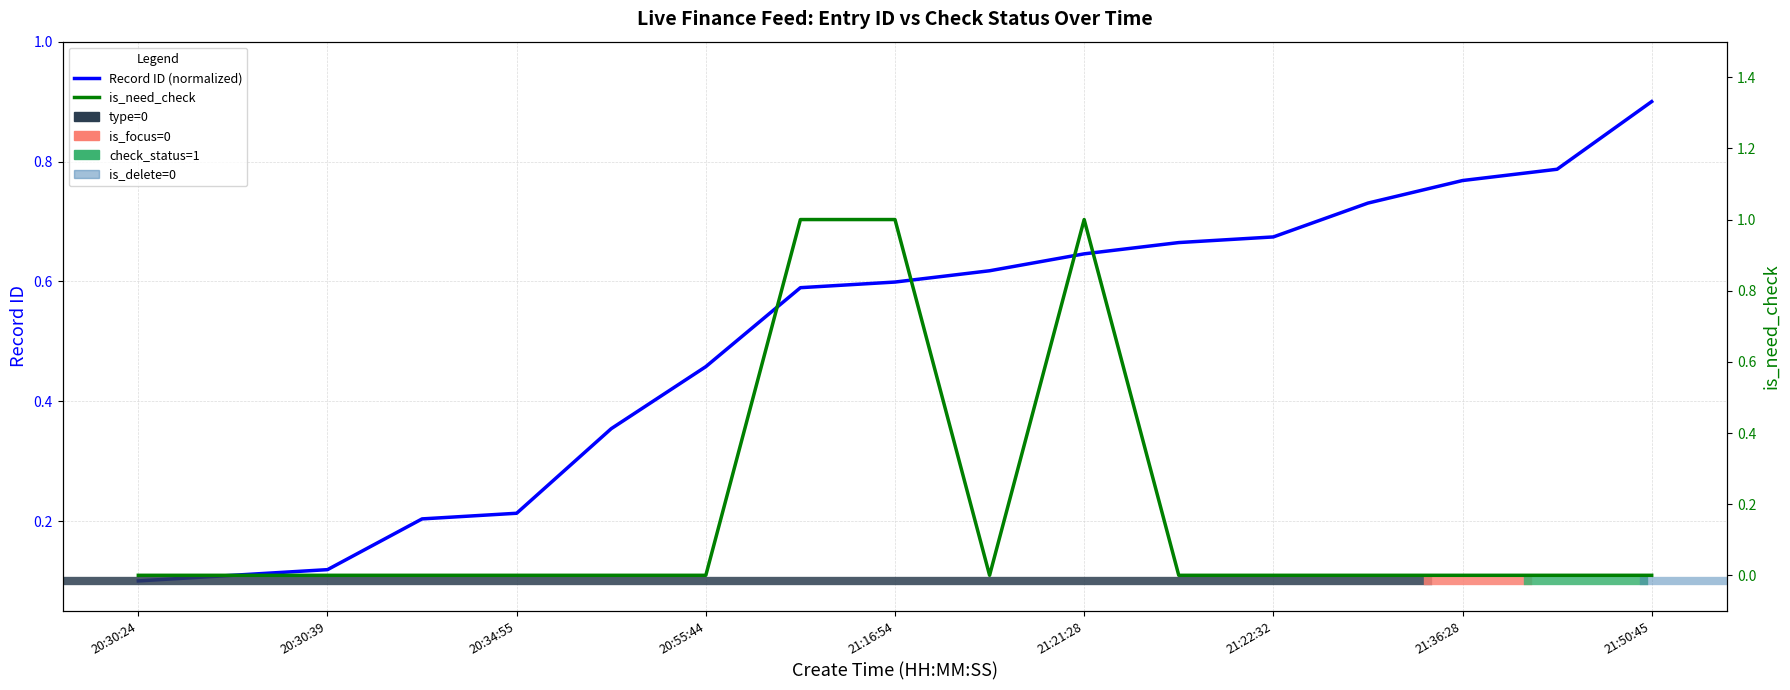

At which category is the sum across all series the highest?

21:21:28